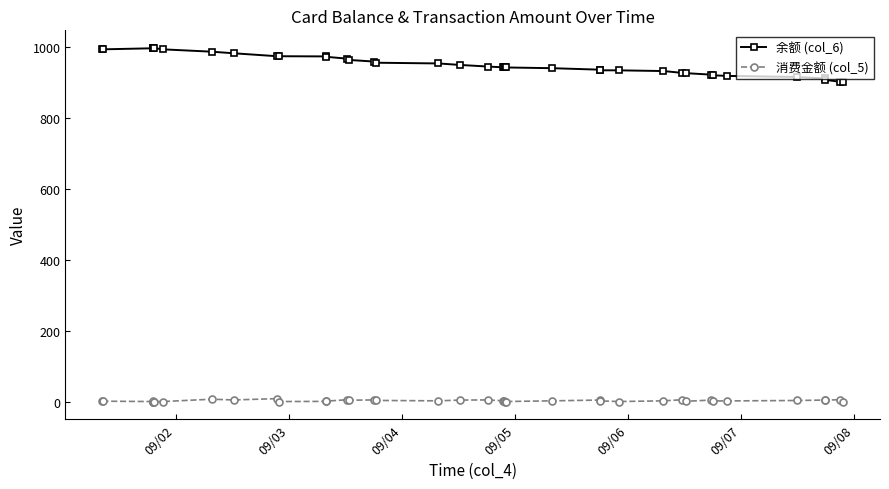

Which series has the widest spread of values?

余额 (col_6)